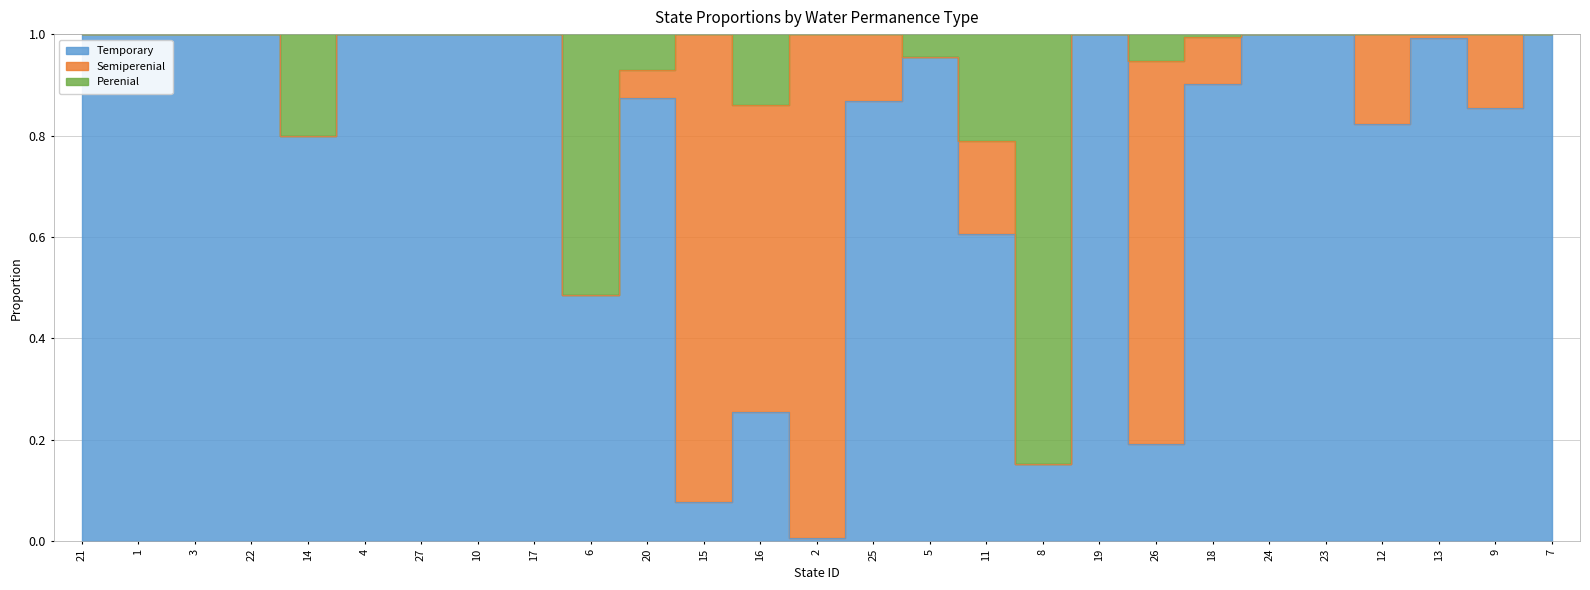

At which category does Temporary reach its first local valley?

14